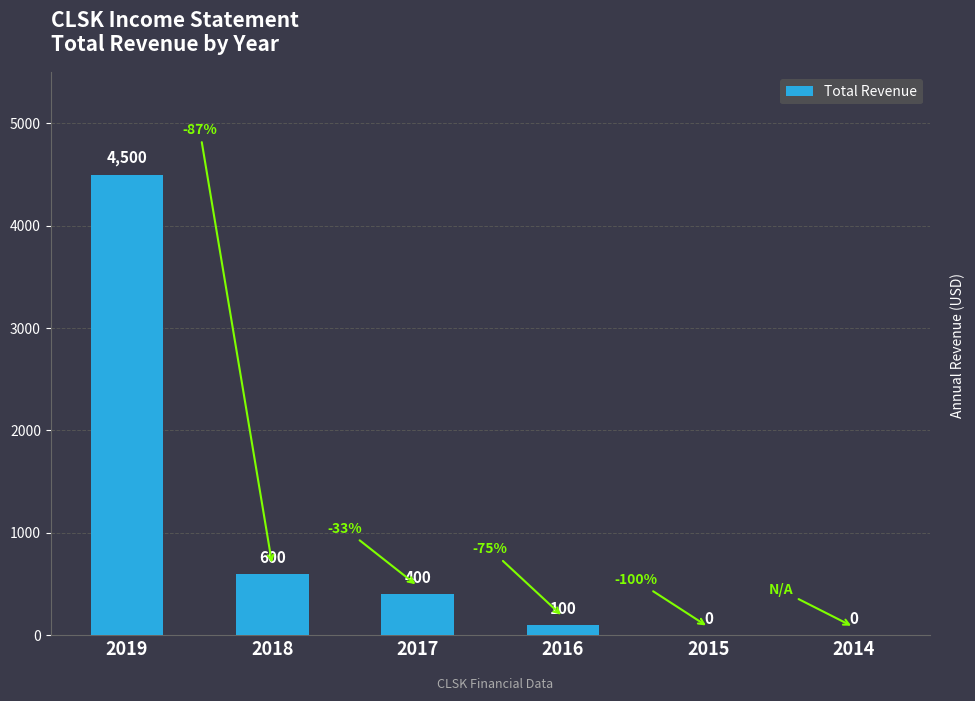

What is the greatest value displayed?

4500